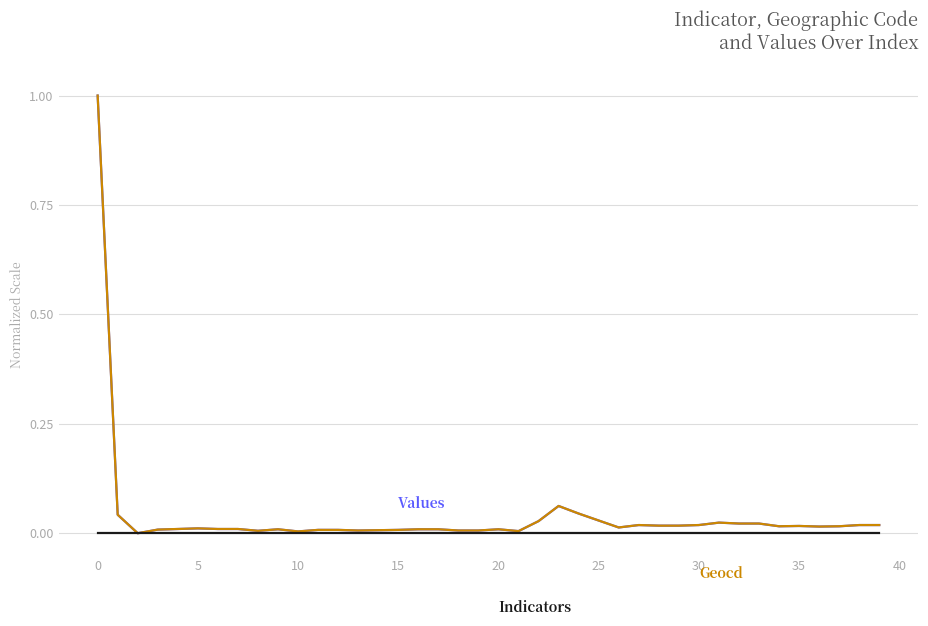

What is the greatest value displayed?

1.0